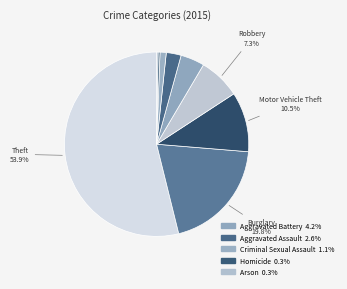

How many segments does this pie chart have?

9